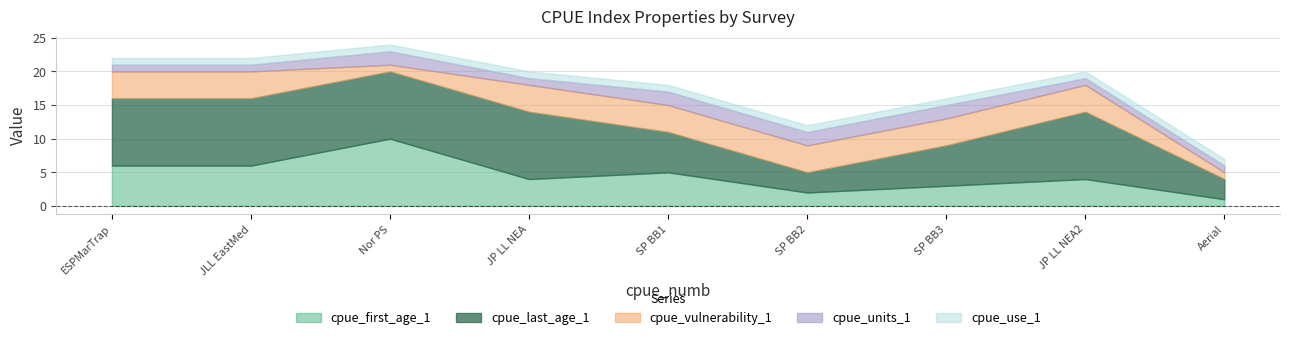

How many lines are shown in the chart?

5